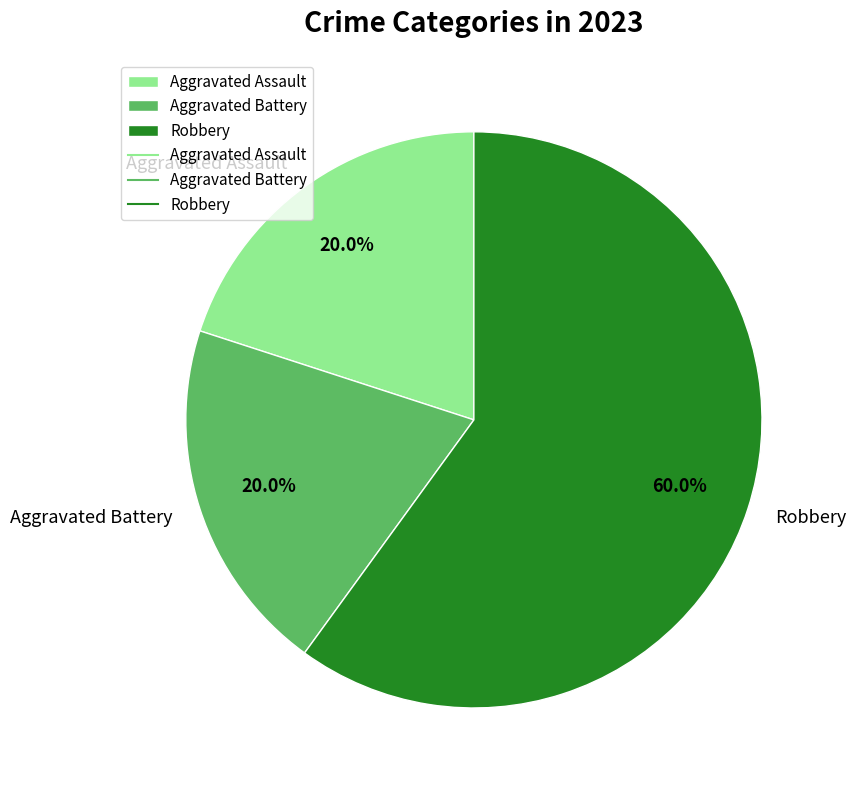

What is the majority slice?

Robbery